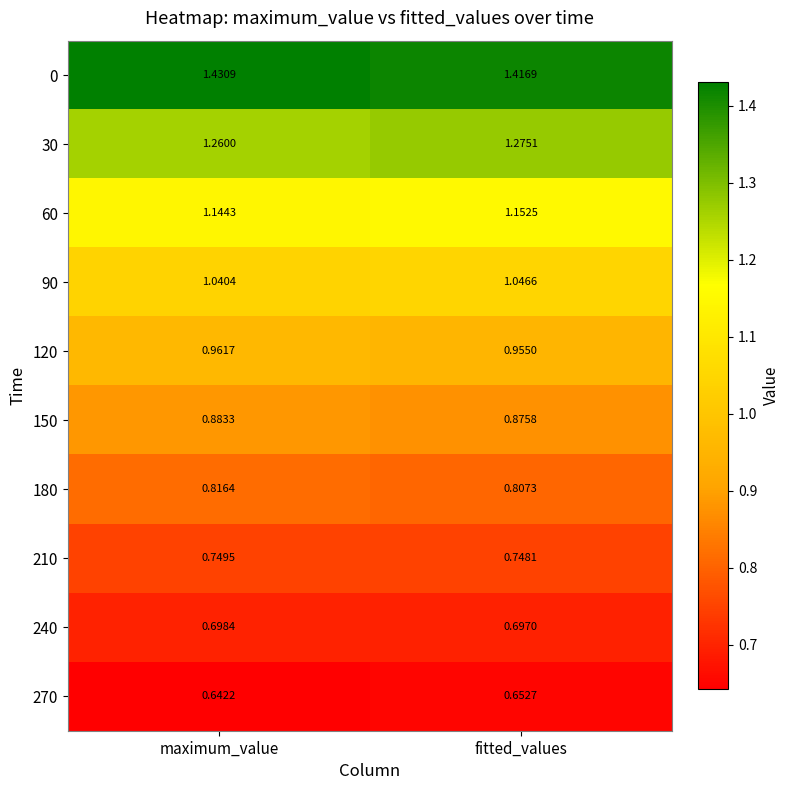

List the labels in order of 180 value, largest first.

maximum_value, fitted_values